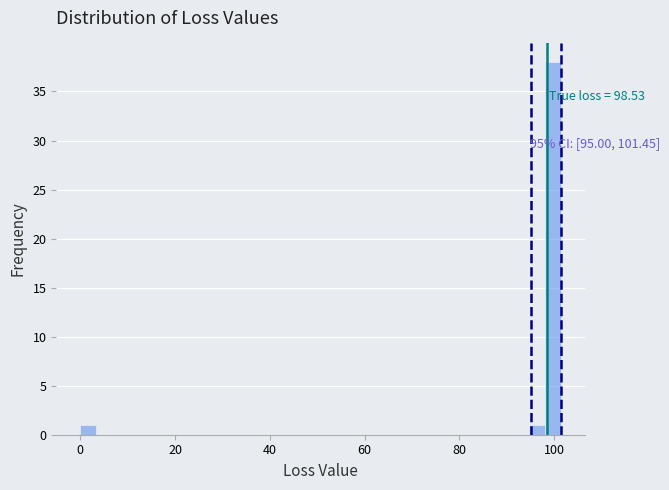

Around what value on the x-axis is the tallest bar? Give the approximate position of its centre, as read against the axis.

100